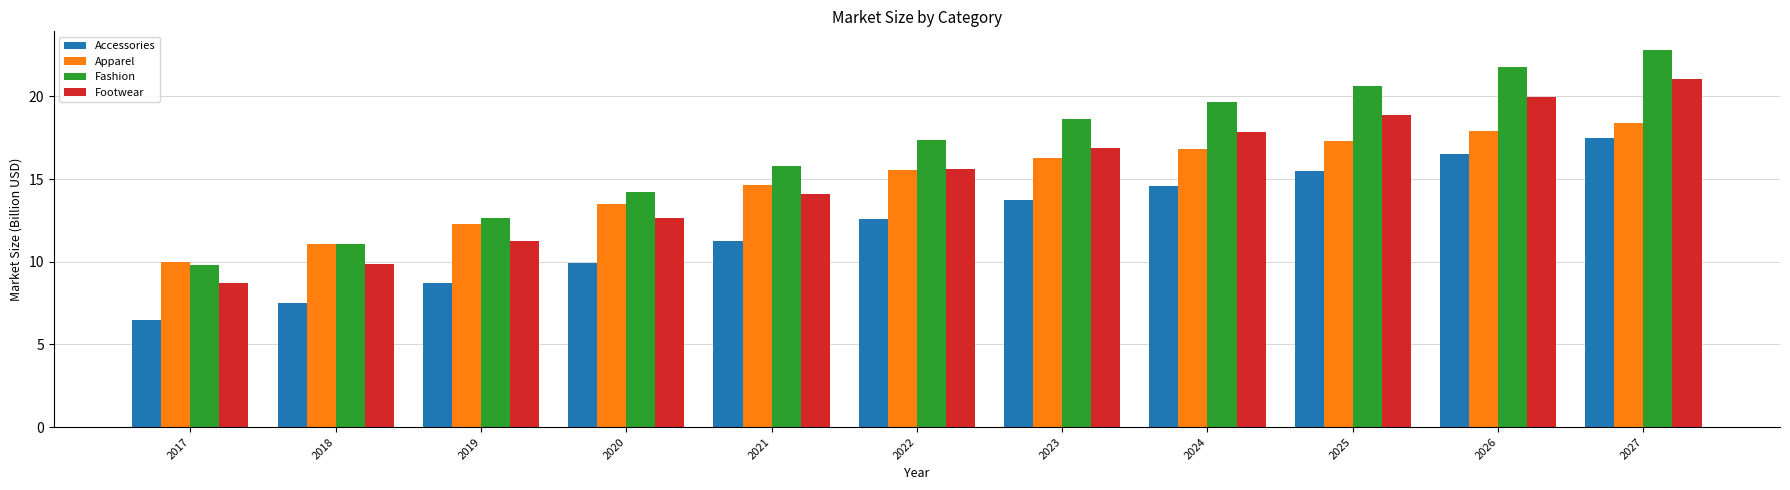

What value does the Accessories series have at 2020?

9.9